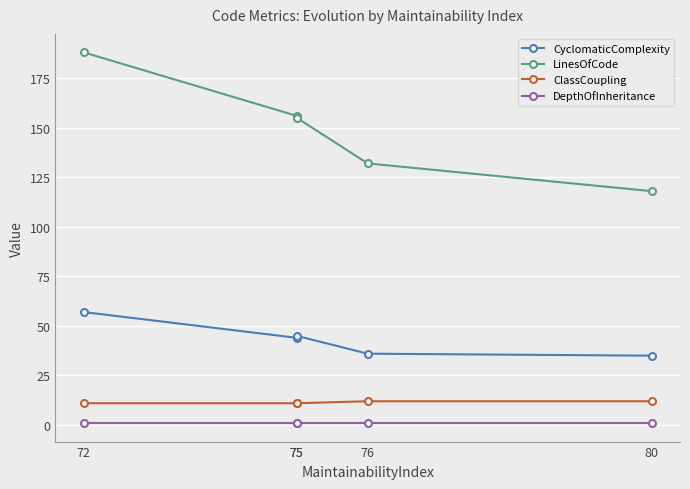

At which category is the sum across all series the highest?

72